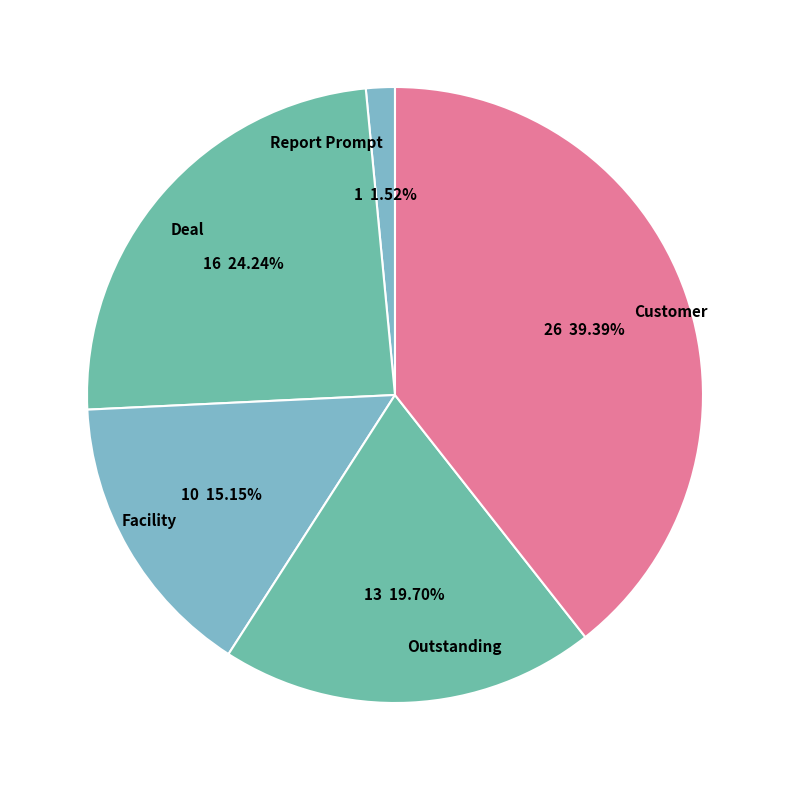

Do Outstanding and Report Prompt together represent more than half of the pie?

No